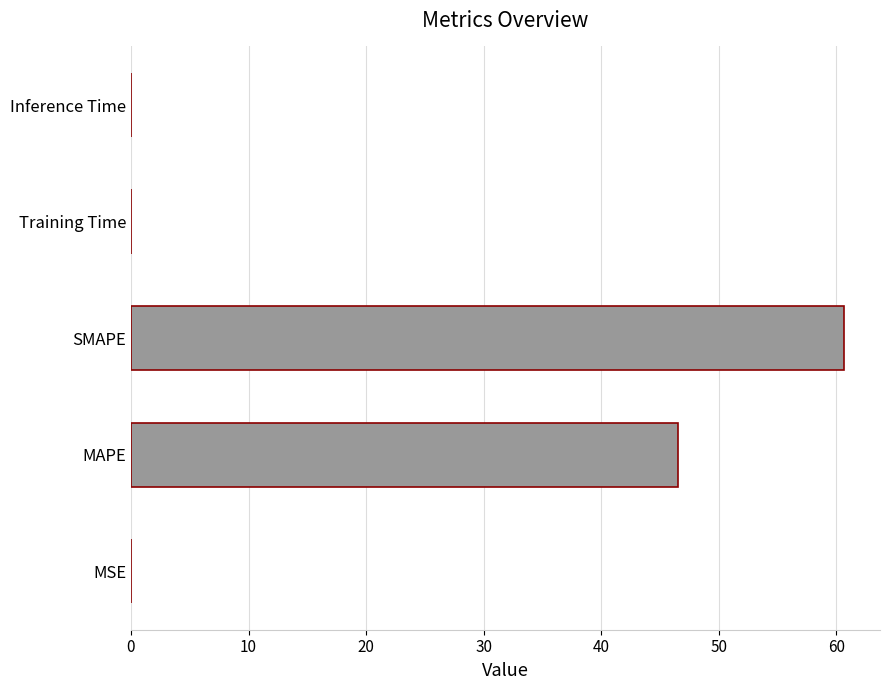

Does the chart contain stacked bars?

No